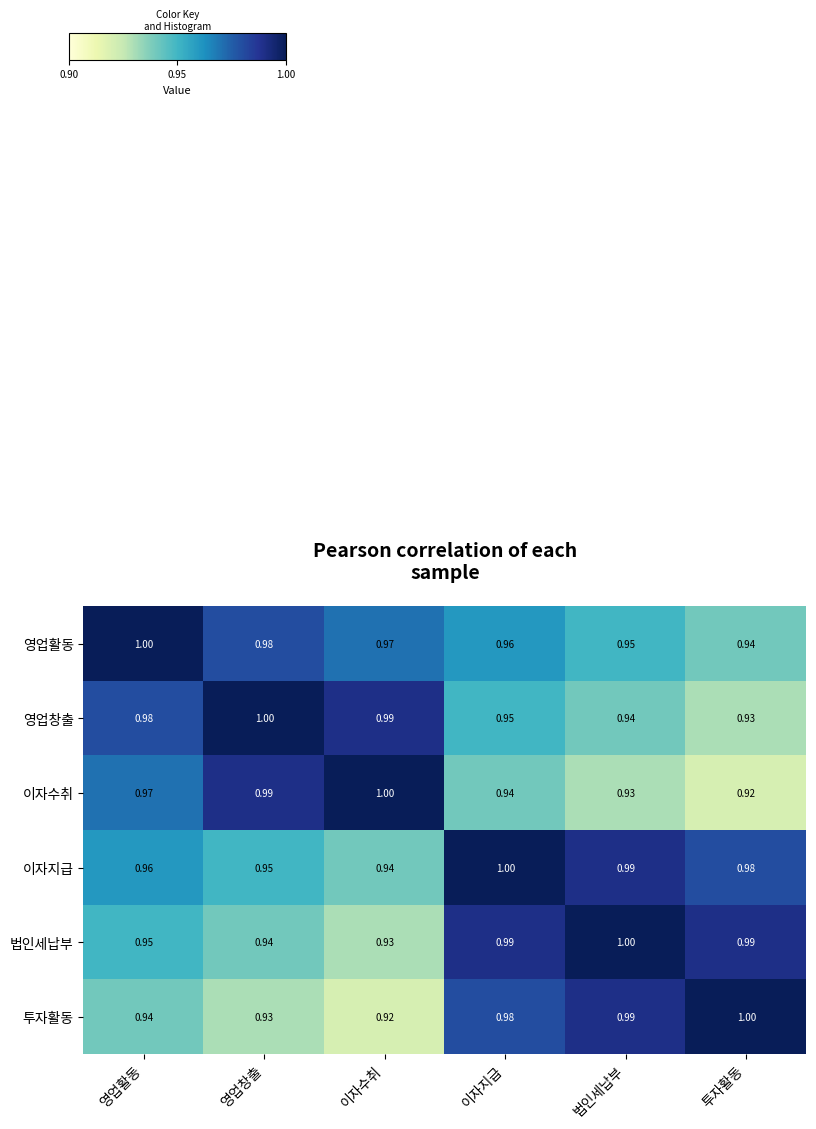

What is the maximum value shown in the chart?

1.0